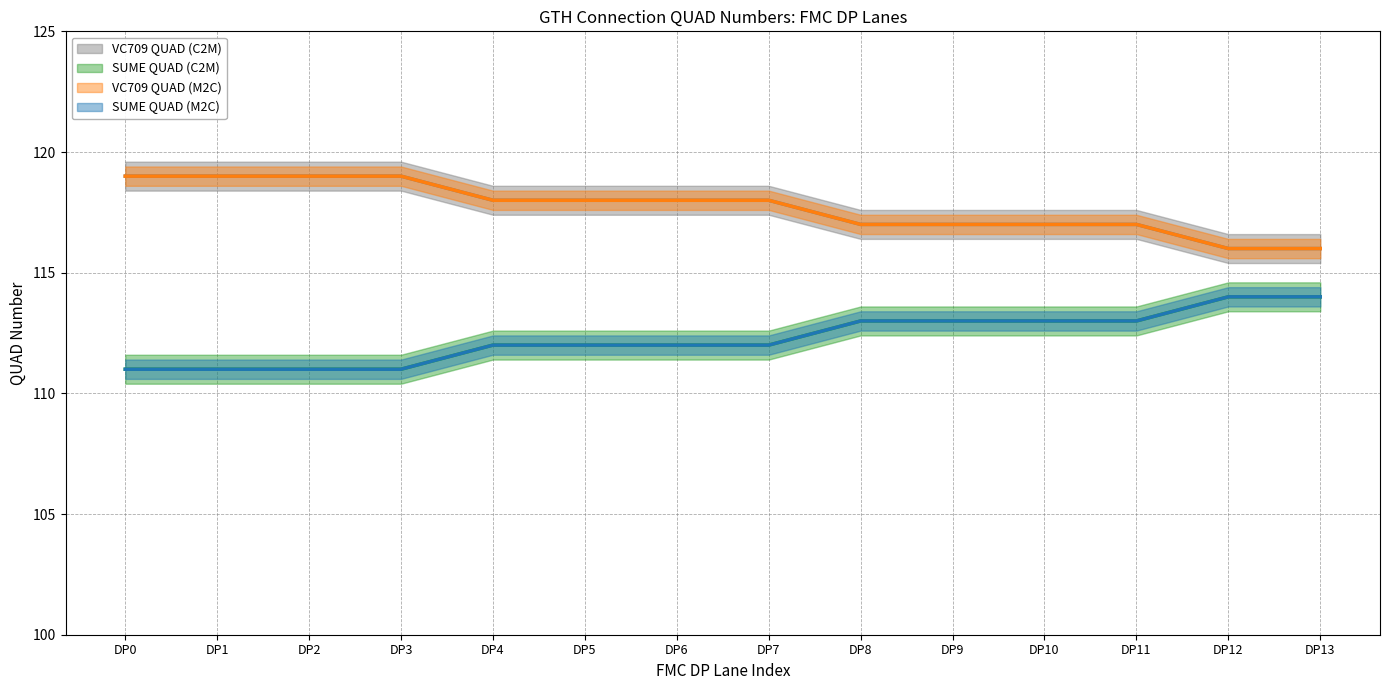

Between DP6 and DP9, which series saw the biggest shift?

VC709 QUAD (C2M)